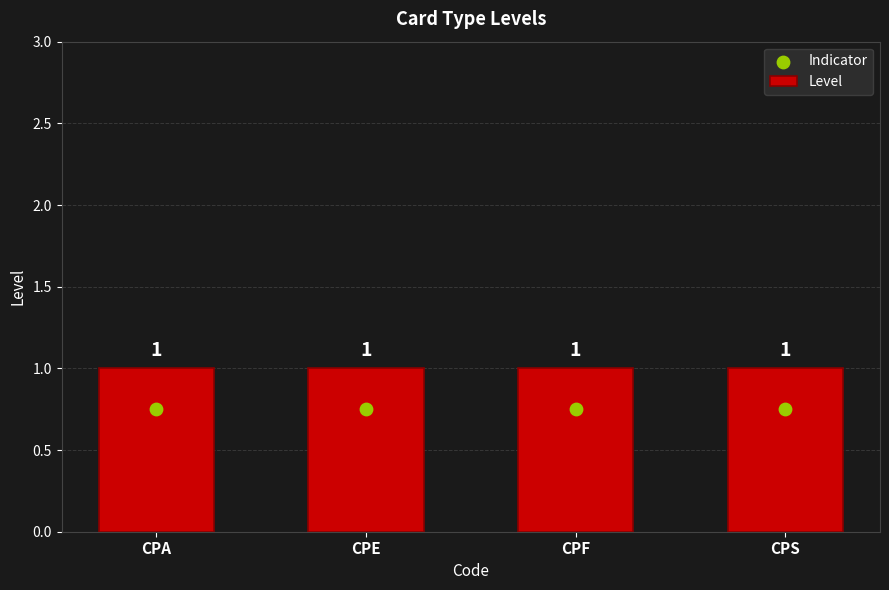

Which series contains the lowest Y value?

Indicator